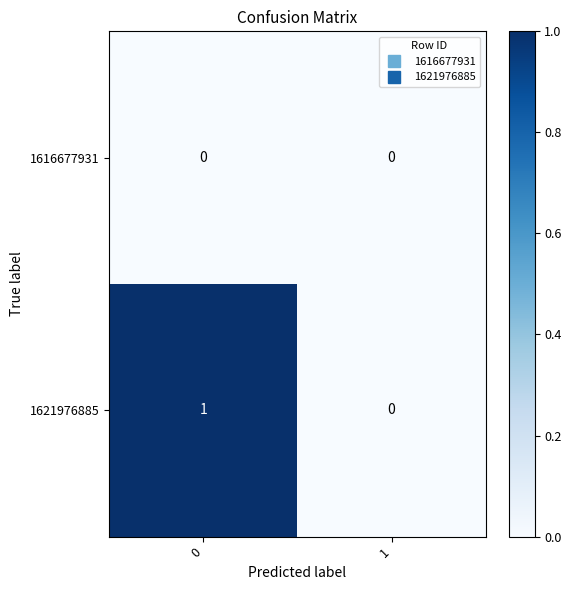

Rank the series by their maximum value, from lowest to highest.

1616677931, 1621976885